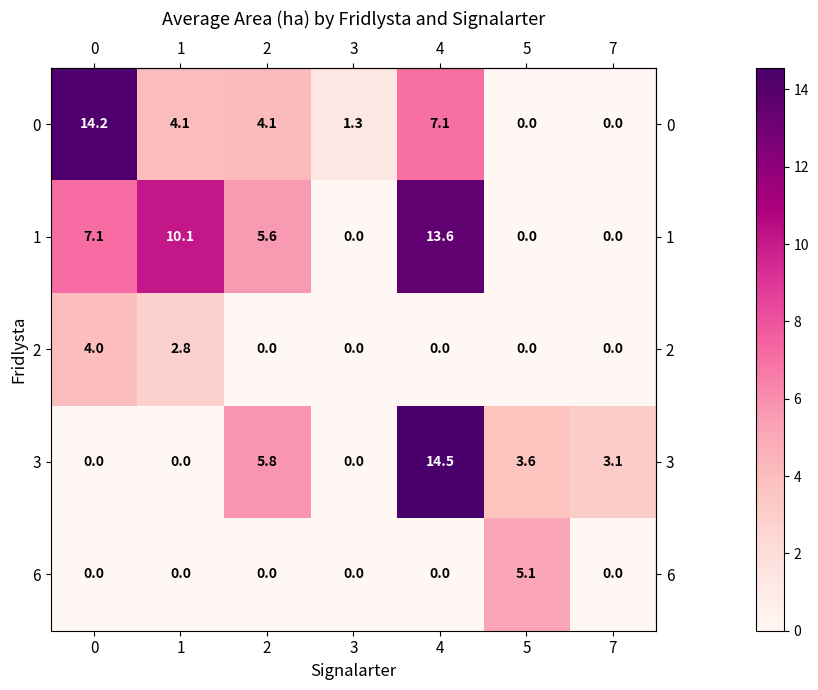

What is the sum of all 0 values?

30.8